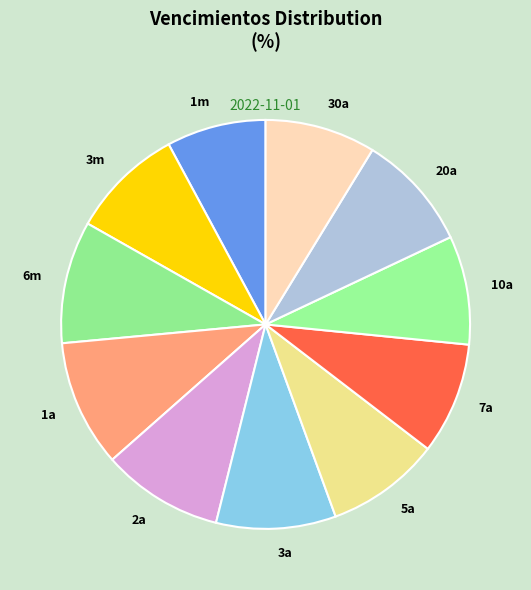

What is the smallest slice in the pie chart?

1m